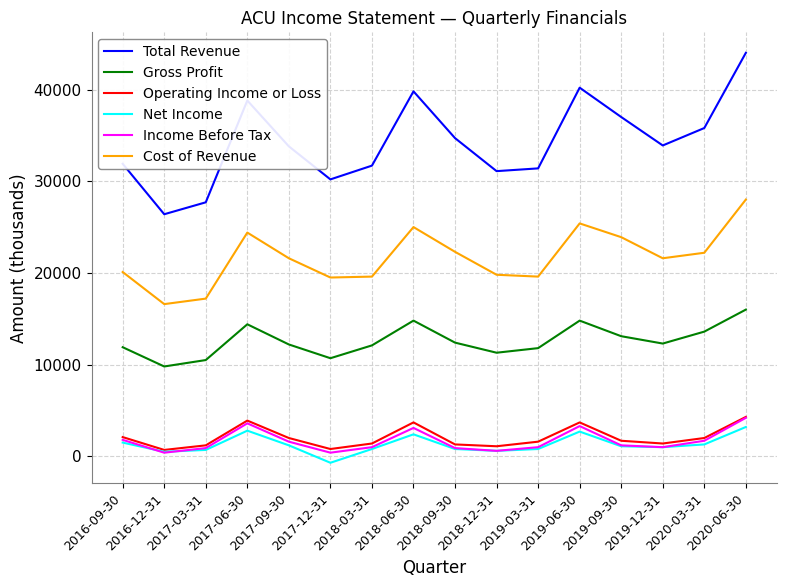

True or false: Income Before Tax and Gross Profit intersect in this chart.

False